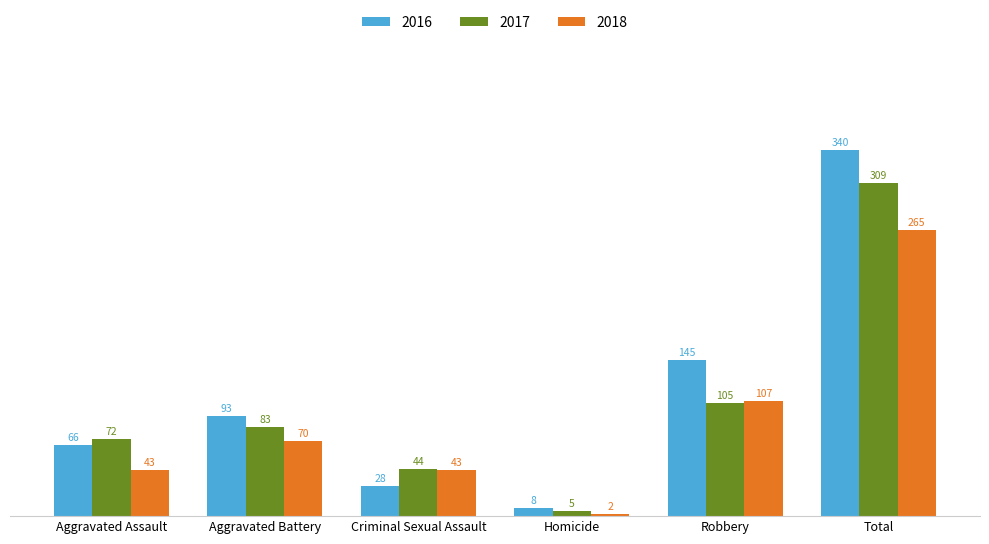

How many categories are shown in the chart?

6